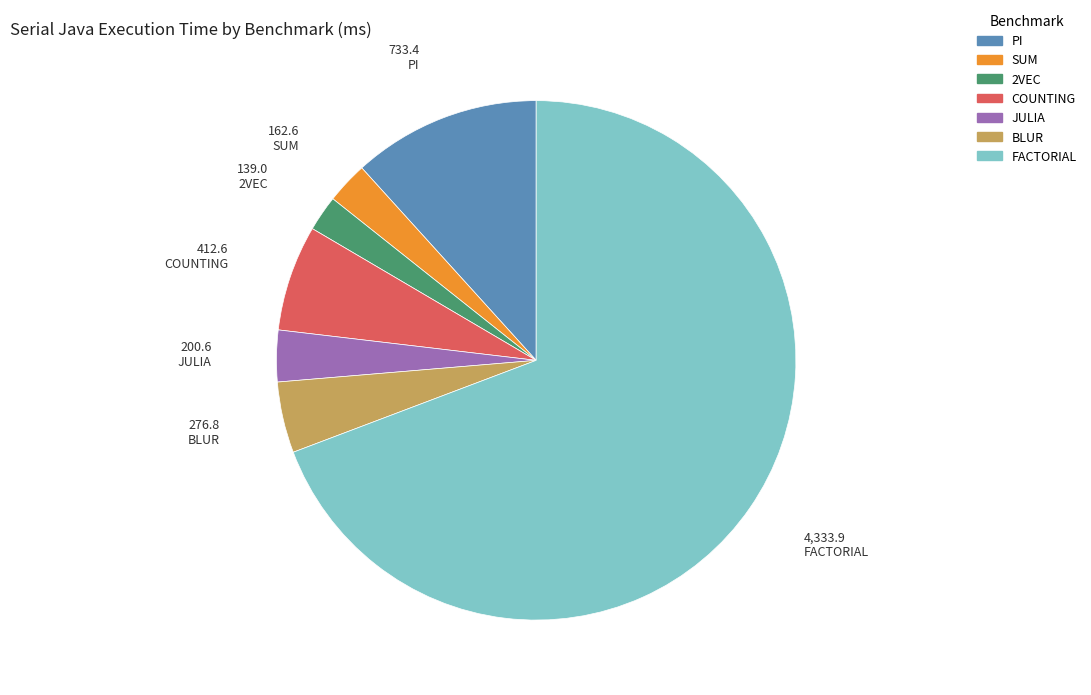

Which slice is the largest?

FACTORIAL